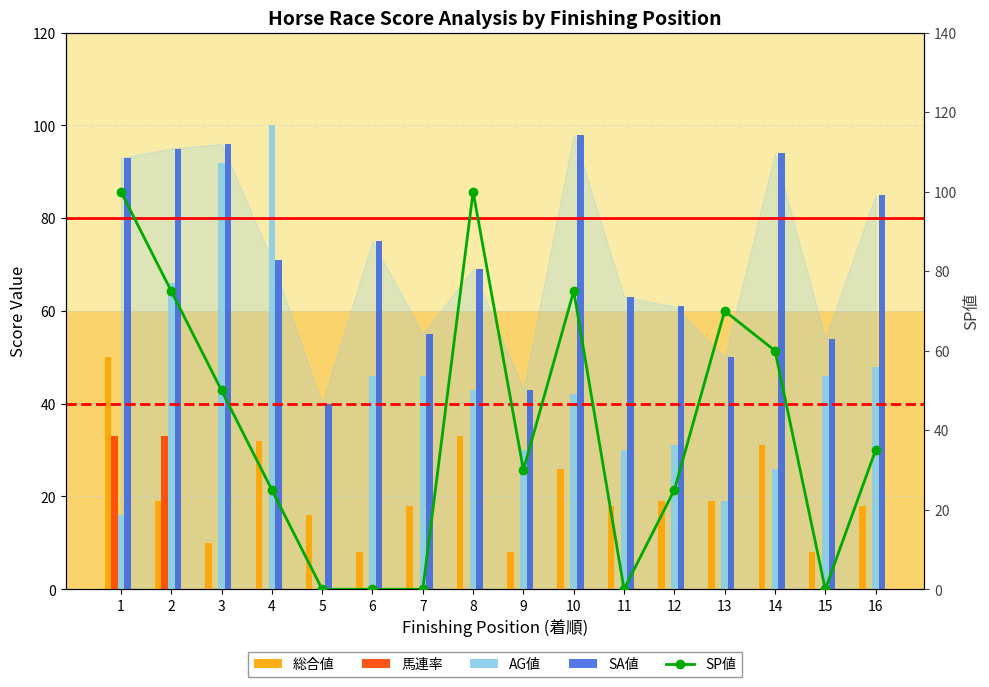

At which label is SP値 closest to 50?

3